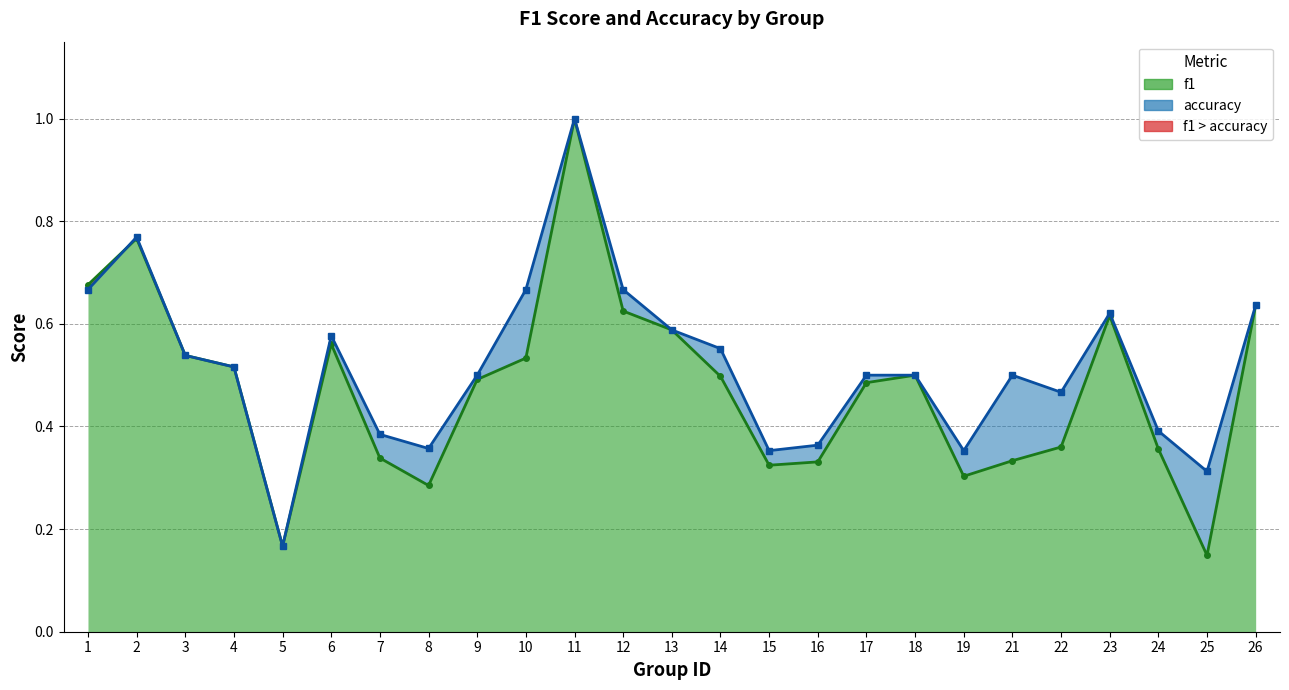

True or false: f1 has a value of 0.5 at 18.

True